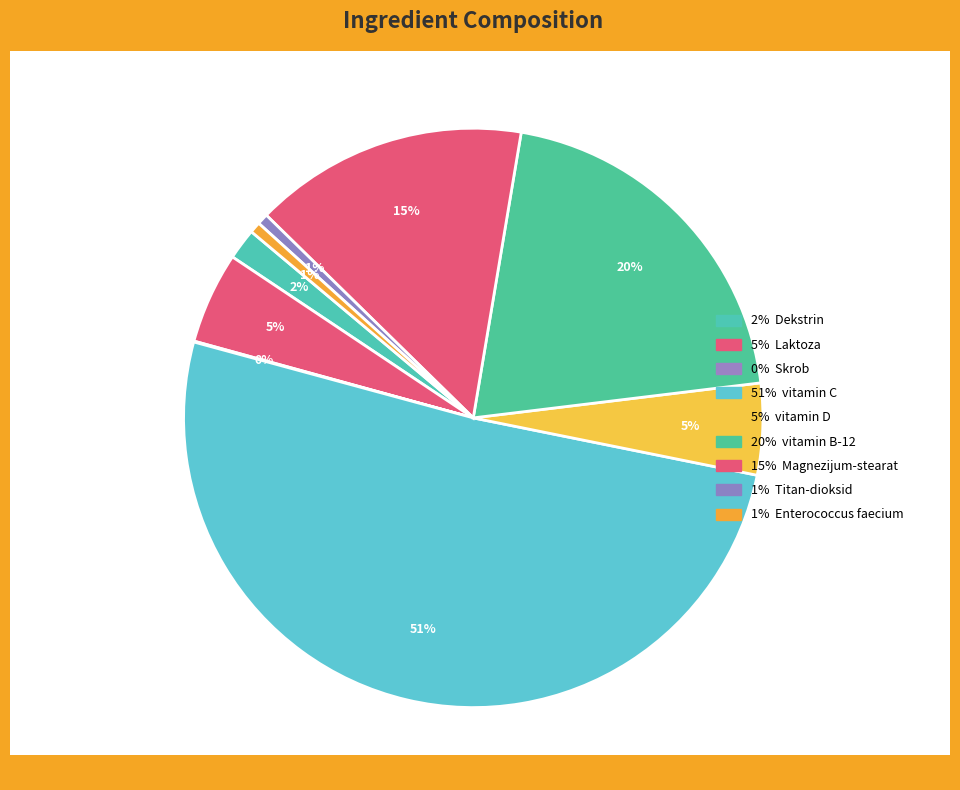

How many slices are in this pie chart?

9